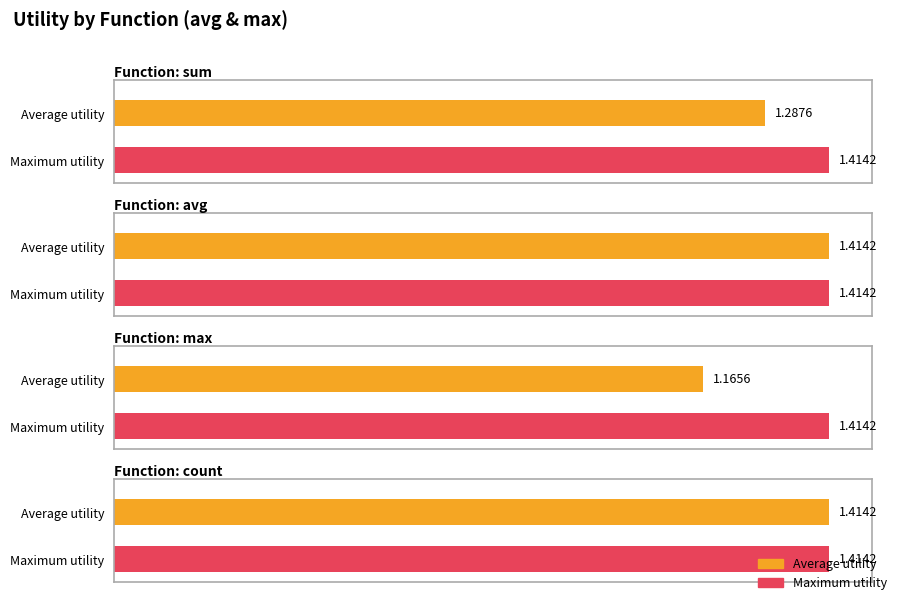

List the series in order of their overall mean, highest first.

max_utility, avg_utility